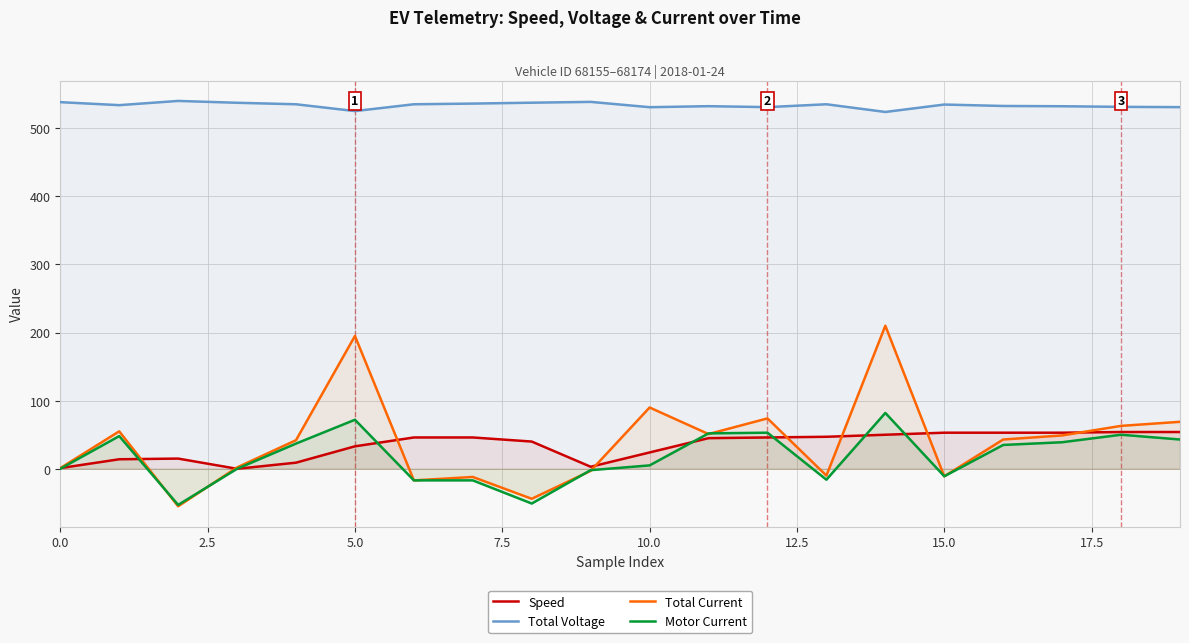

At which category is the sum across all series the highest?

14